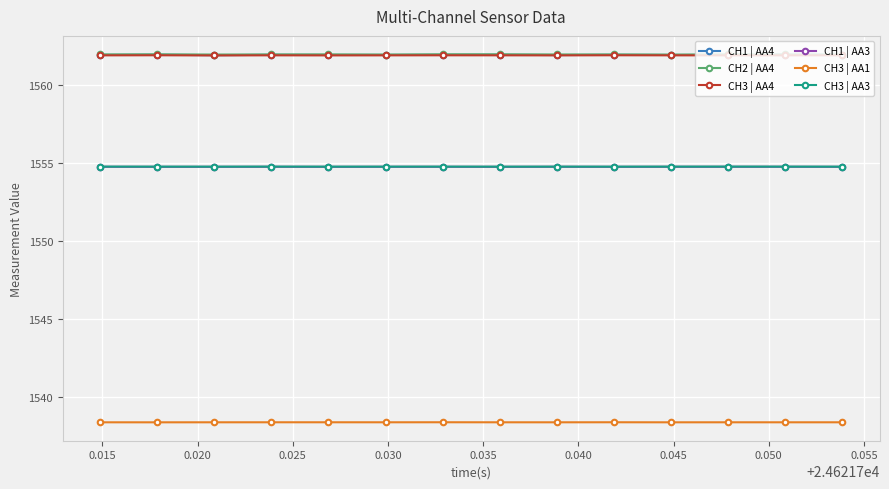

Does the chart have visible grid lines?

Yes